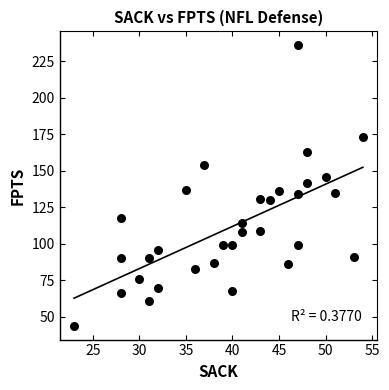

What is the range of Y values (max minus min)?

192